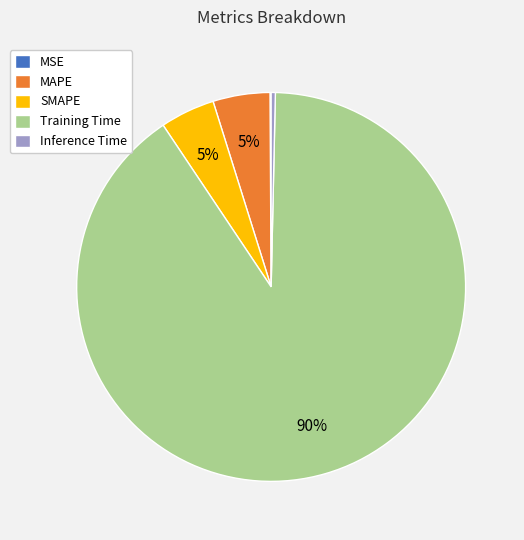

Is the sum of Inference Time and Training Time greater than half?

Yes